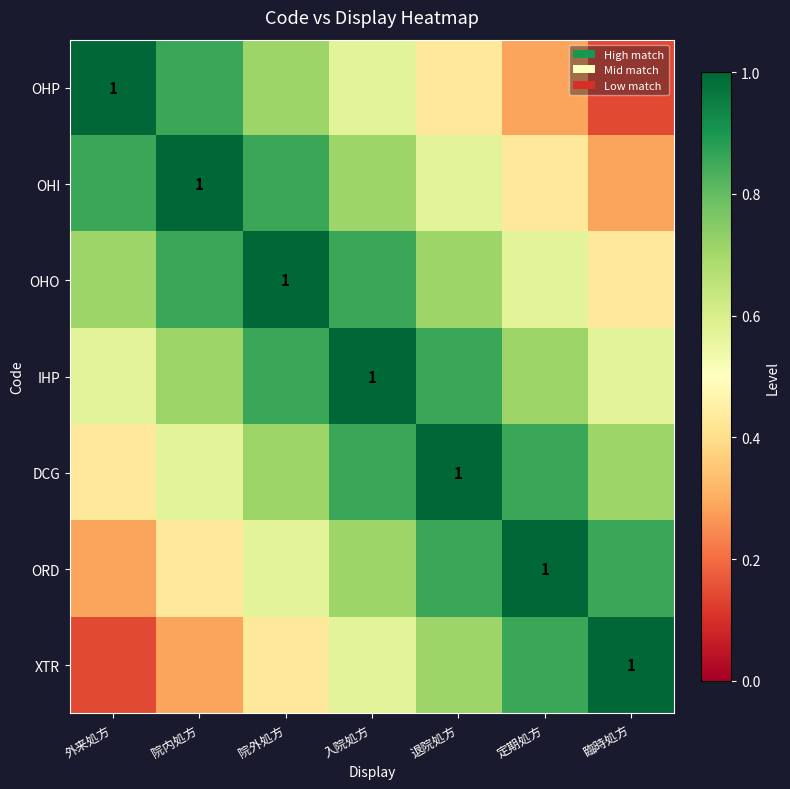

What is the difference between the maximum and second lowest values in the IHP series?

0.4